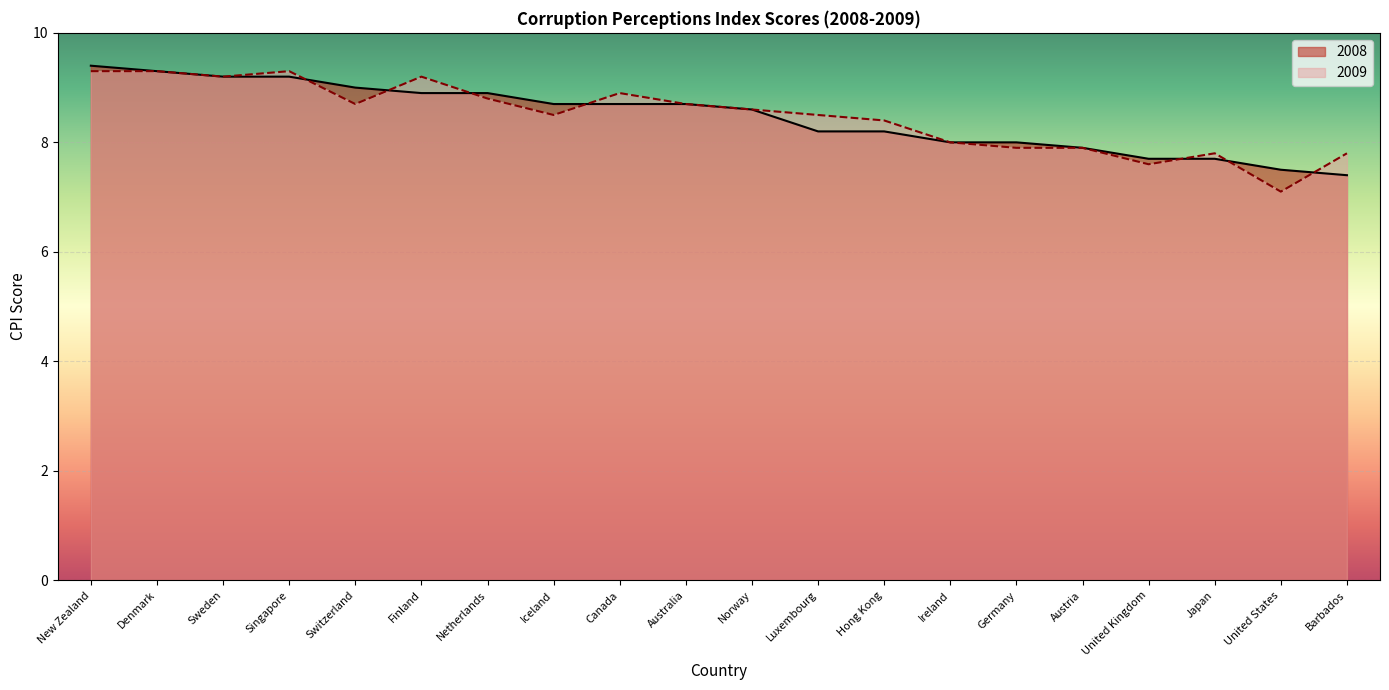

What is the sum of all values?

169.5